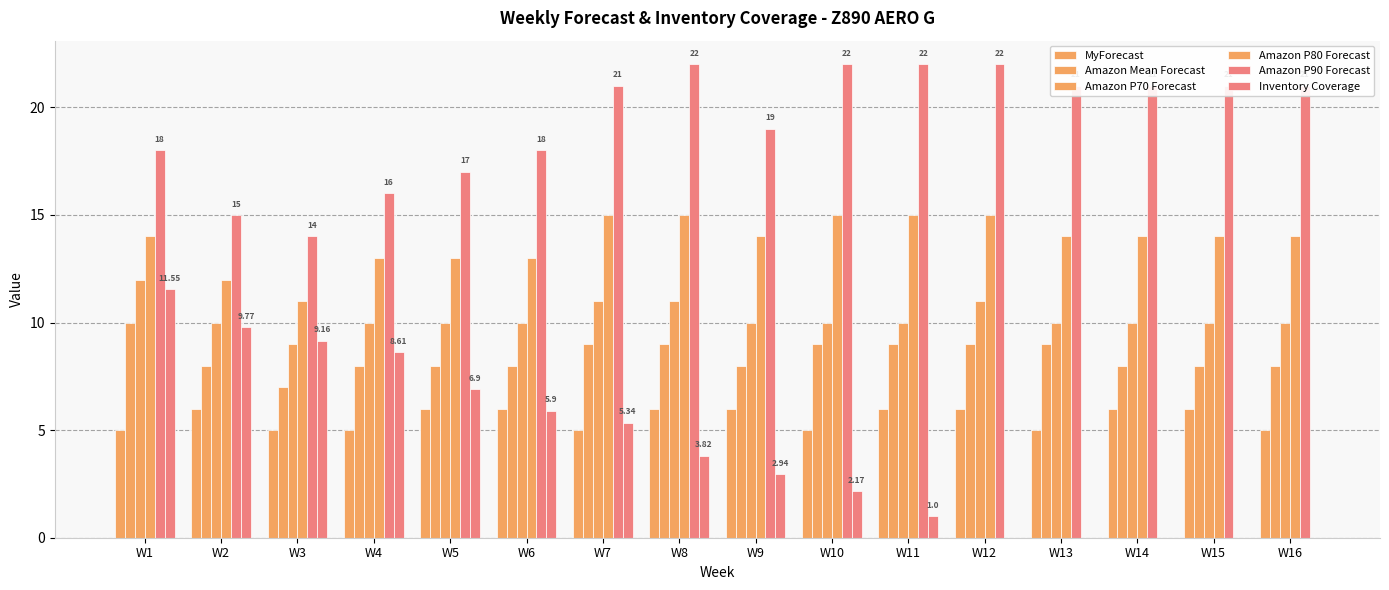

How many groups of bars are there?

16